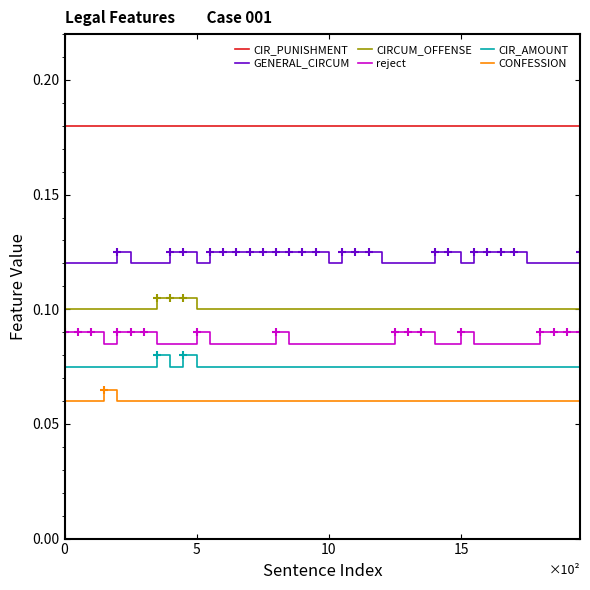

What are all the series names shown in the legend?

CIR_PUNISHMENT, GENERAL_CIRCUM, CIRCUM_OFFENSE, reject, CIR_AMOUNT, CONFESSION